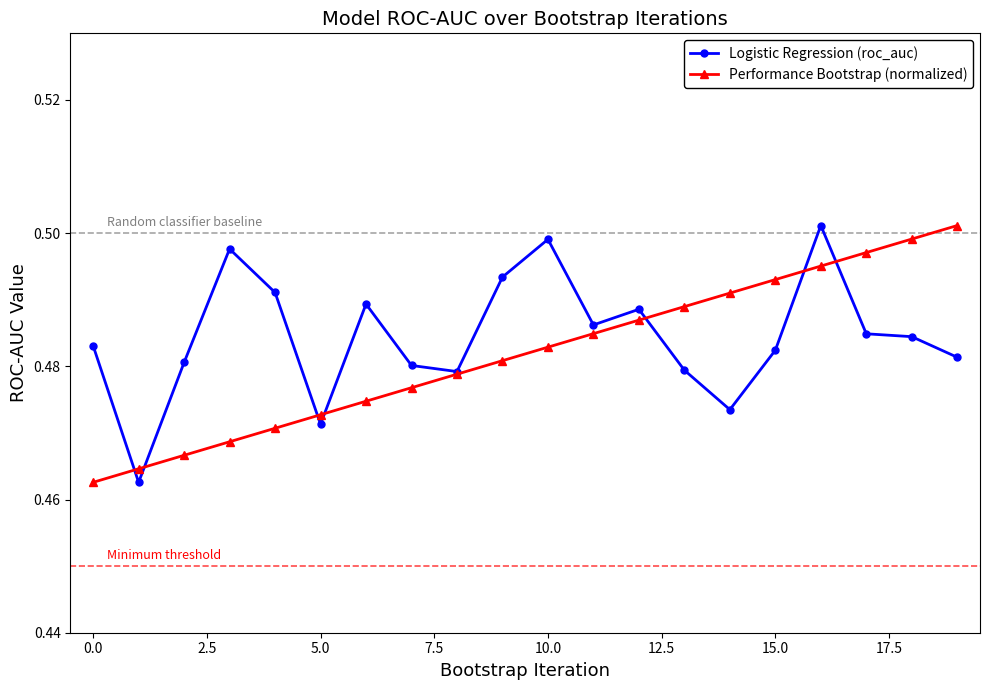

True or false: Logistic Regression (roc_auc) has more than 1 points higher than both neighbors.

True